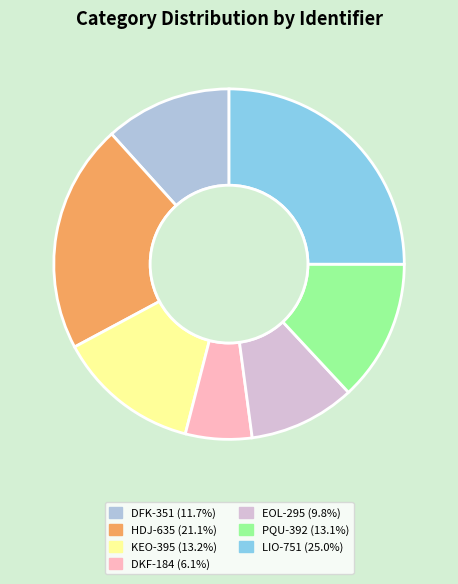

Is there a majority slice in this chart?

No